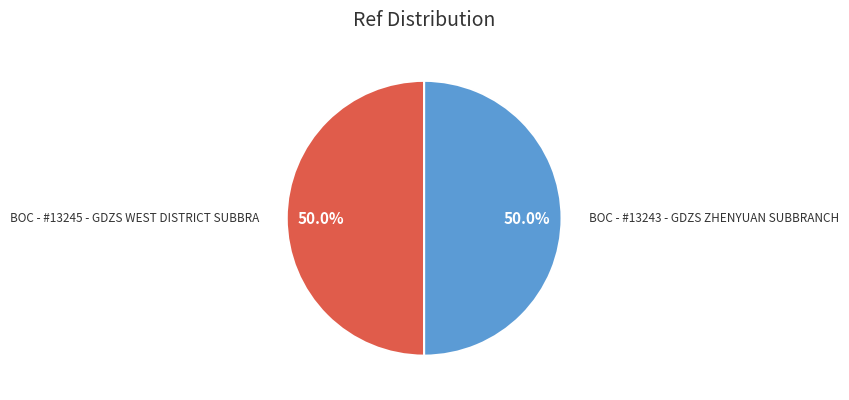

What is the ratio of the value at BOC - #13245 - GDZS WEST DISTRICT SUBBRA to the value at BOC - #13243 - GDZS ZHENYUAN SUBBRANCH?

1.0